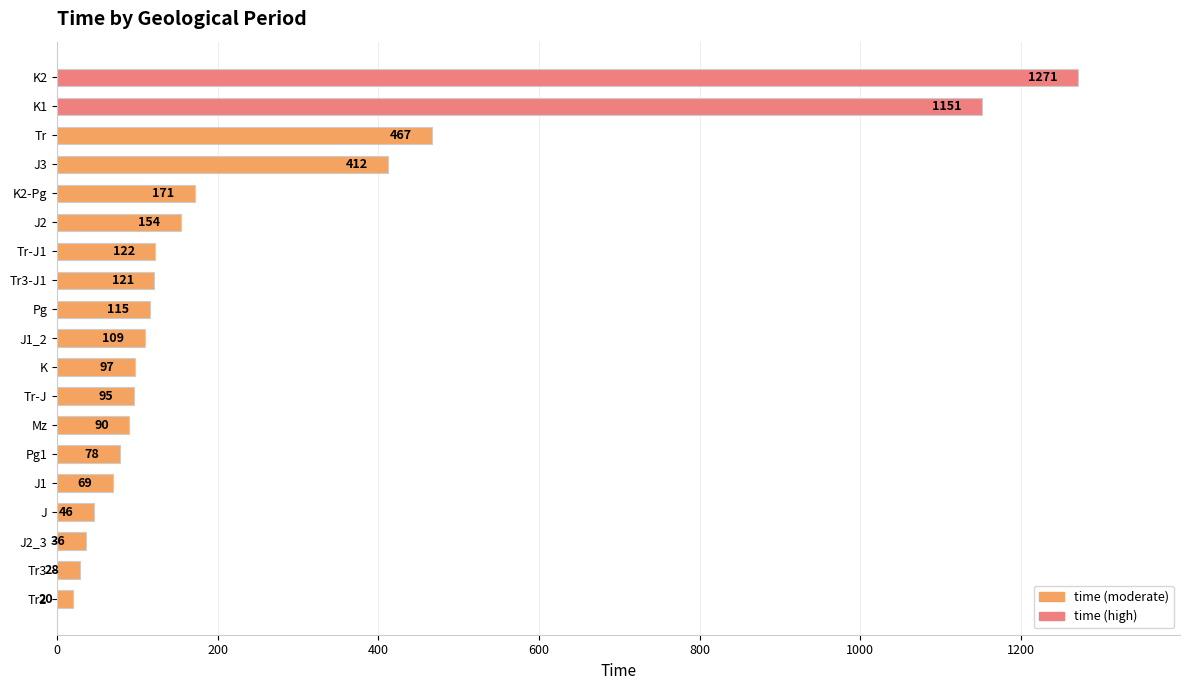

Where is the data nearest to the value 645?

Tr